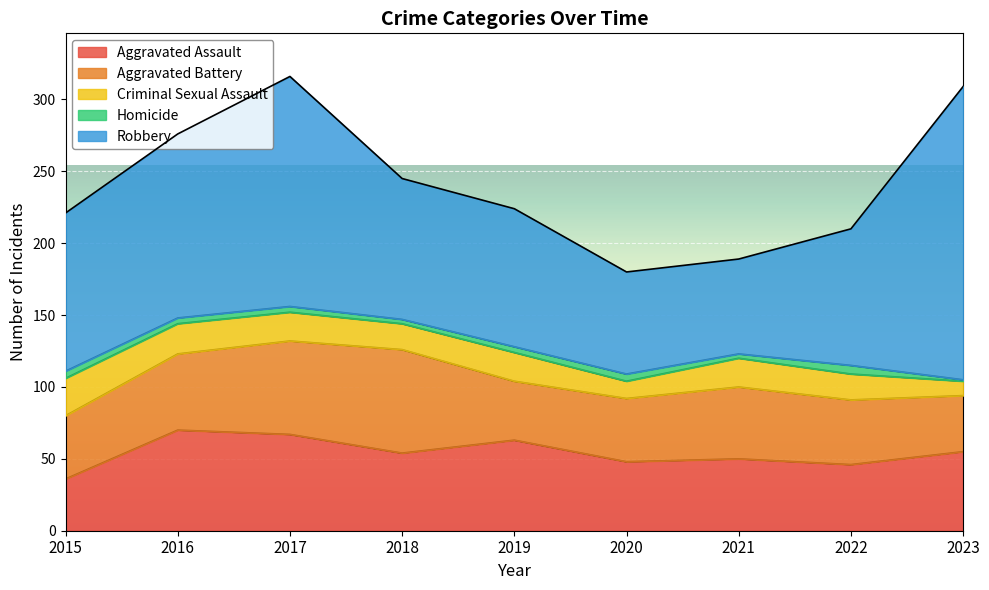

What is the value of the Homicide point at the 7th from the left?

3